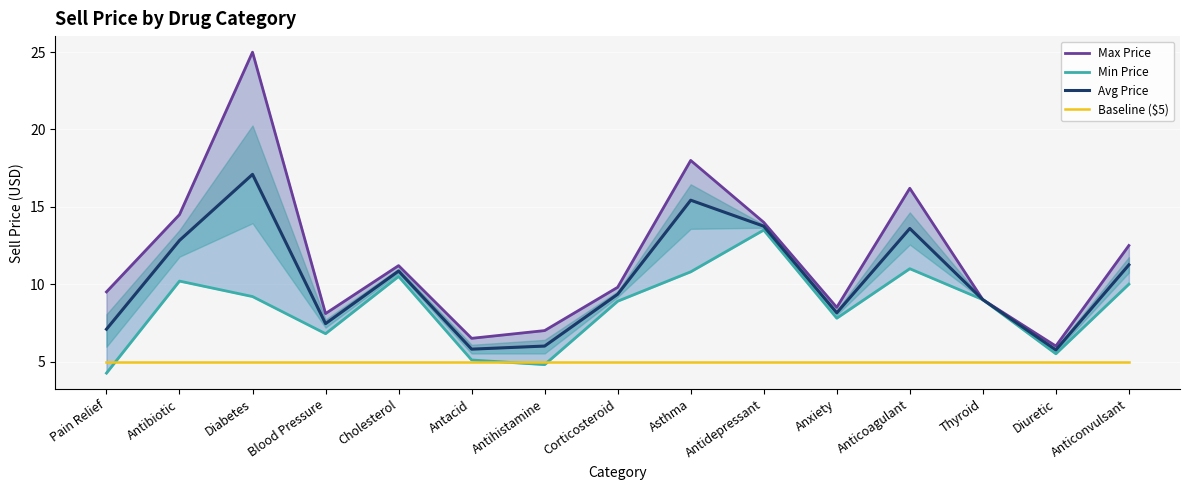

At which category does Max Price reach its first local valley?

Blood Pressure